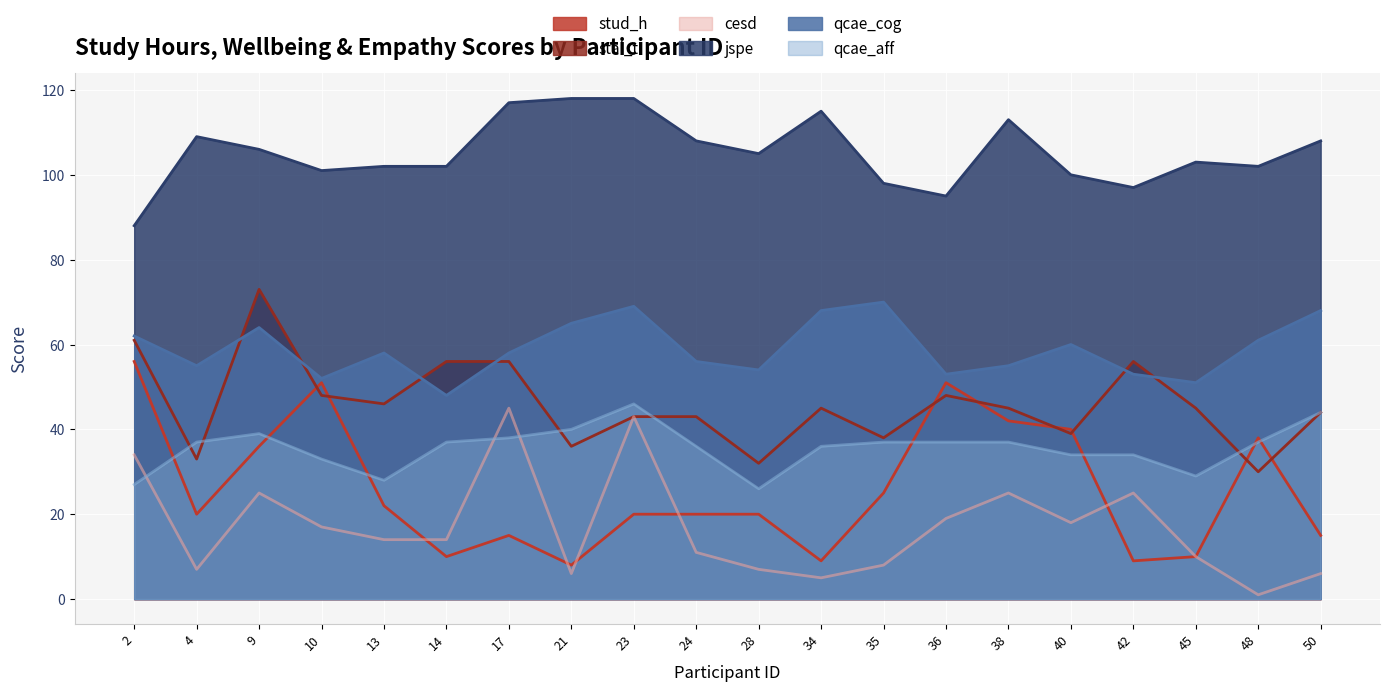

Does the chart display data point markers on the line(s)?

No